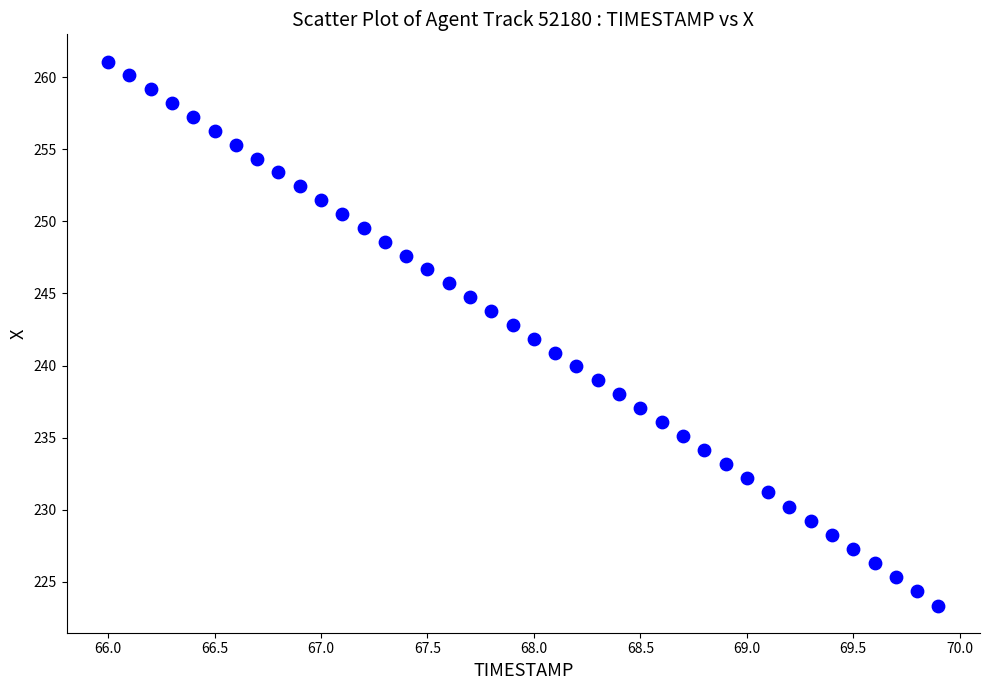

What is the range of Y values (max minus min)?

37.7